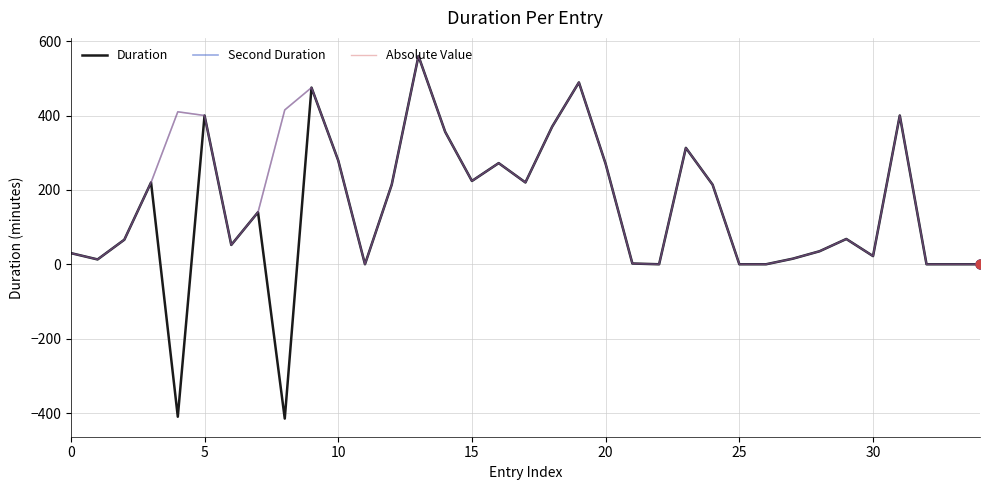

Does the chart have visible grid lines?

Yes